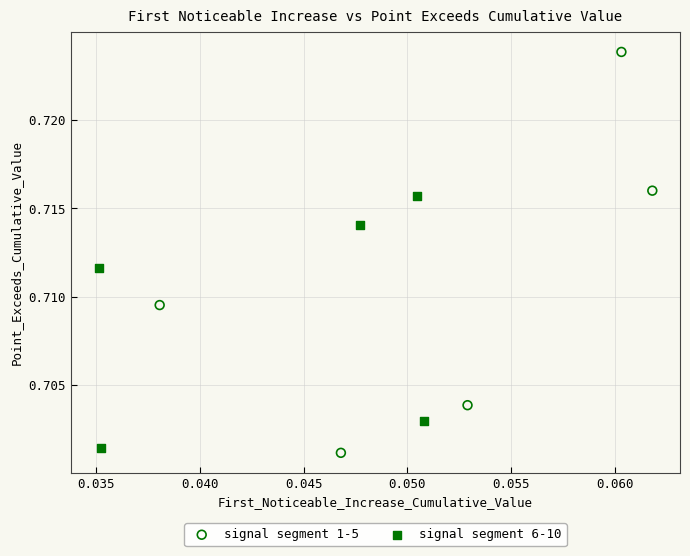

Which series has the widest spread of Y values?

signal segment 1-5